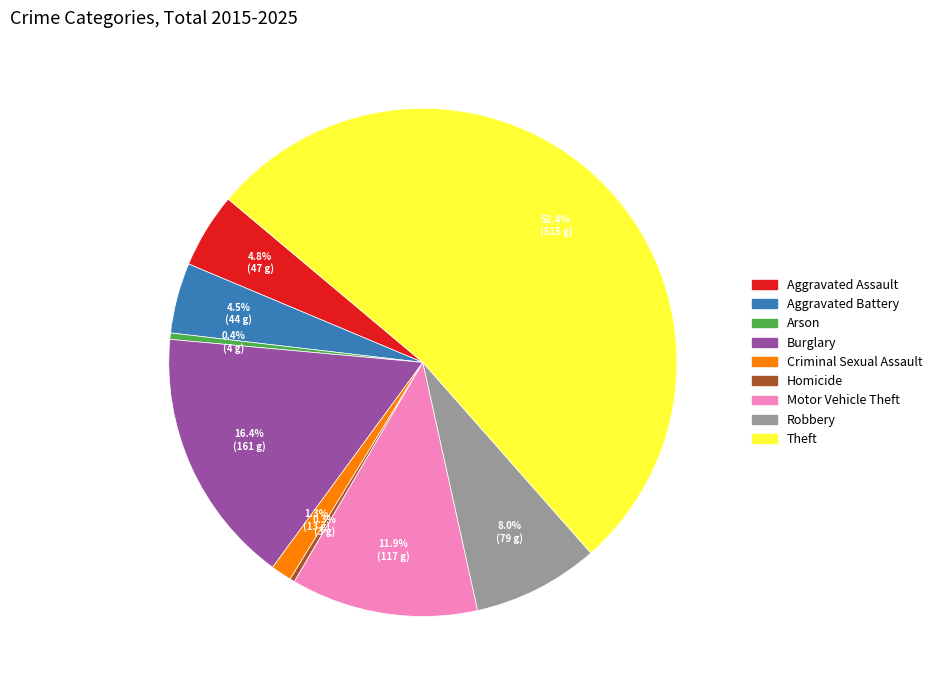

Which has a higher value, Aggravated Battery or Burglary?

Burglary